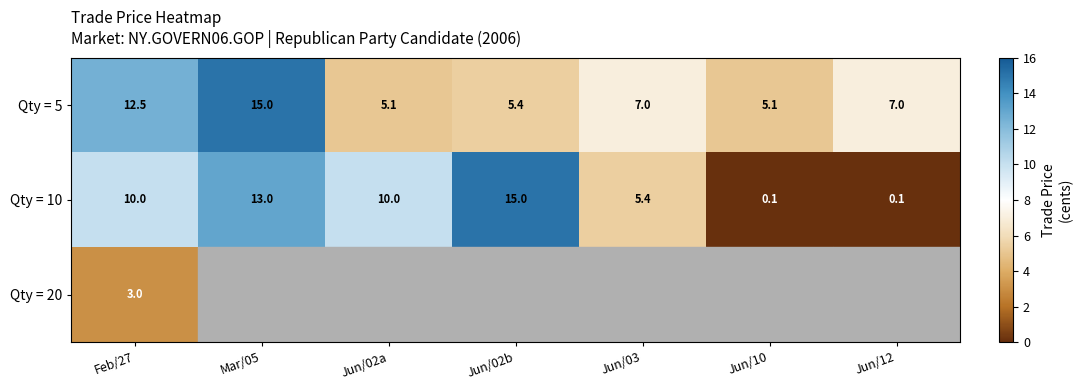

What is the minimum value shown in the chart?

0.1